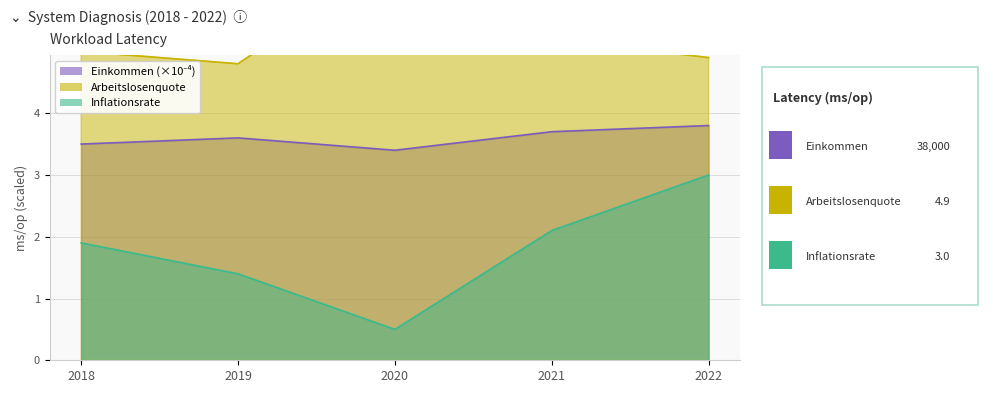

At which label does Inflationsrate reach its minimum?

2020